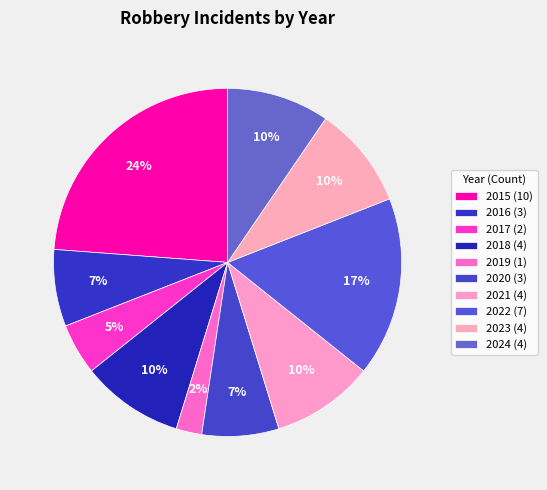

Rank the categories by value from highest to lowest.

2015, 2022, 2018, 2021, 2023, 2024, 2016, 2020, 2017, 2019